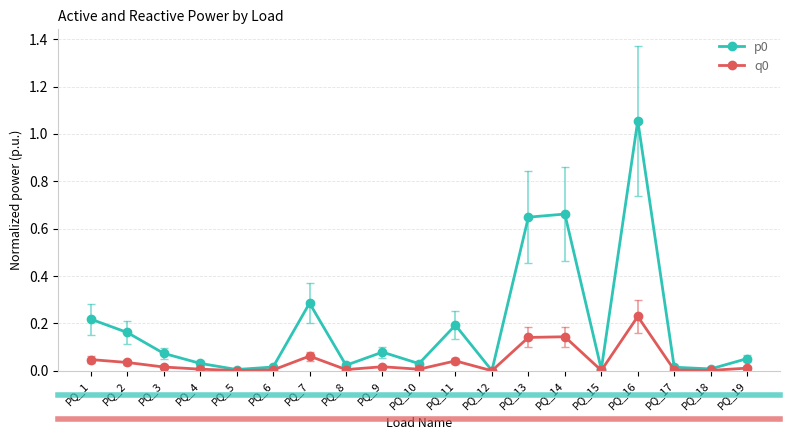

How many categories are shown in the chart?

19